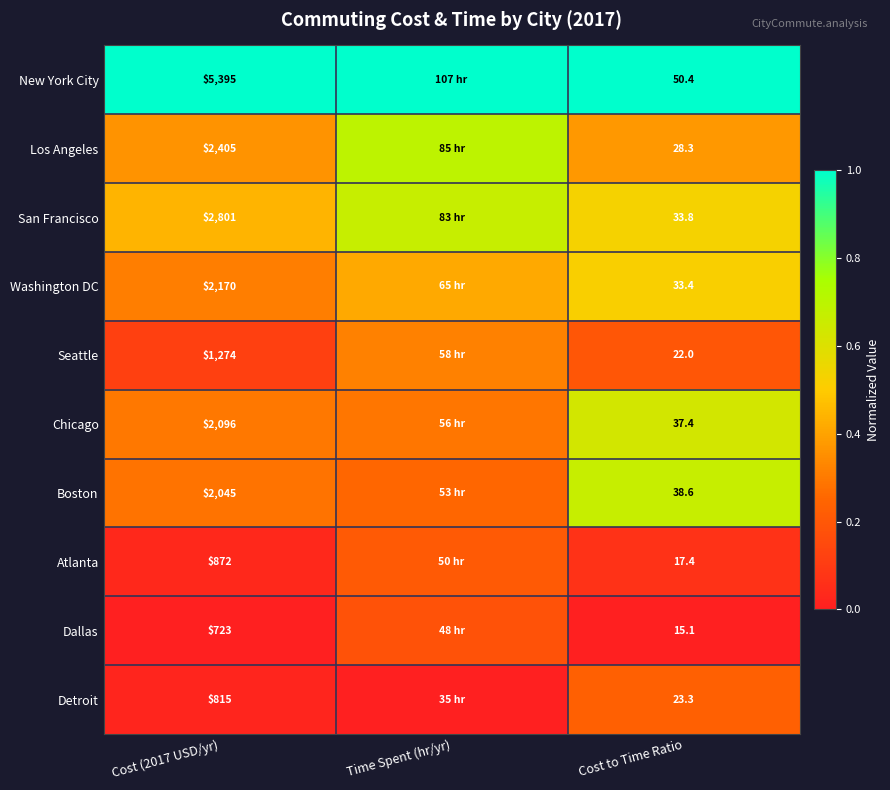

Is it true that San Francisco equals 0.7 at Cost (2017 USD/yr)?

False